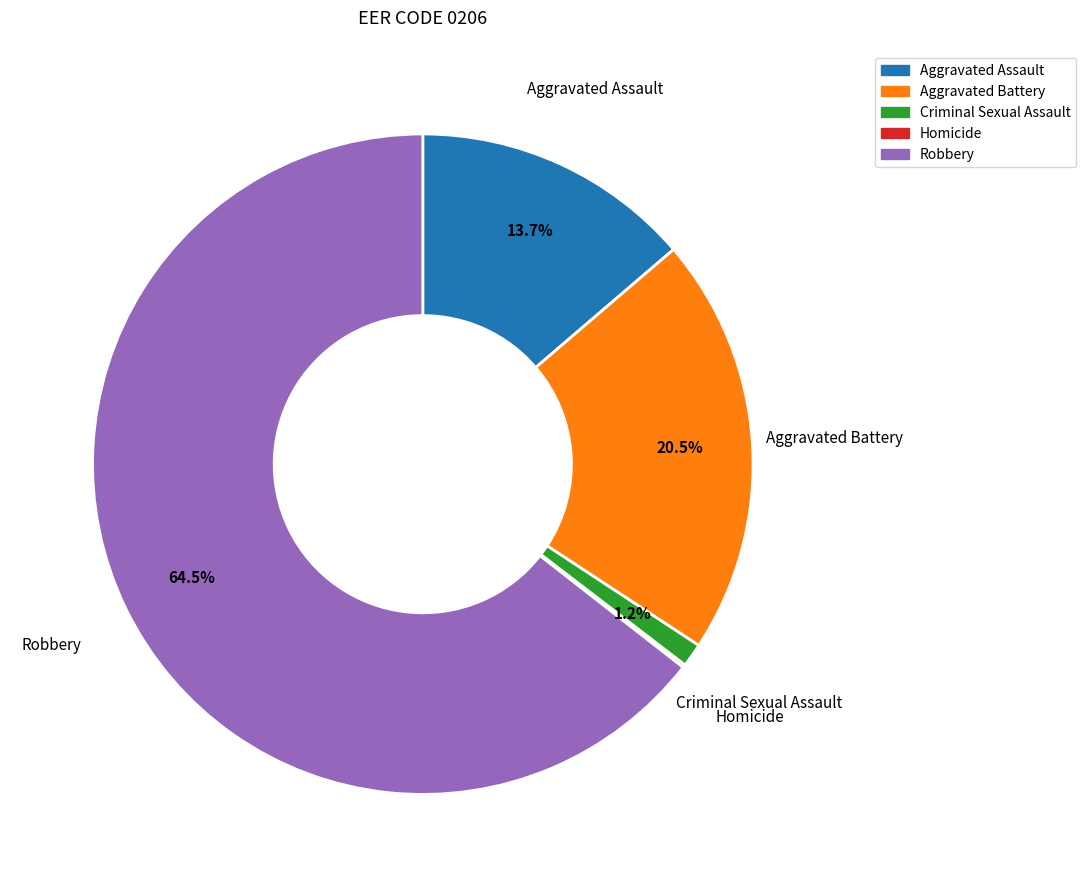

Which has a higher value, Robbery or Criminal Sexual Assault?

Robbery